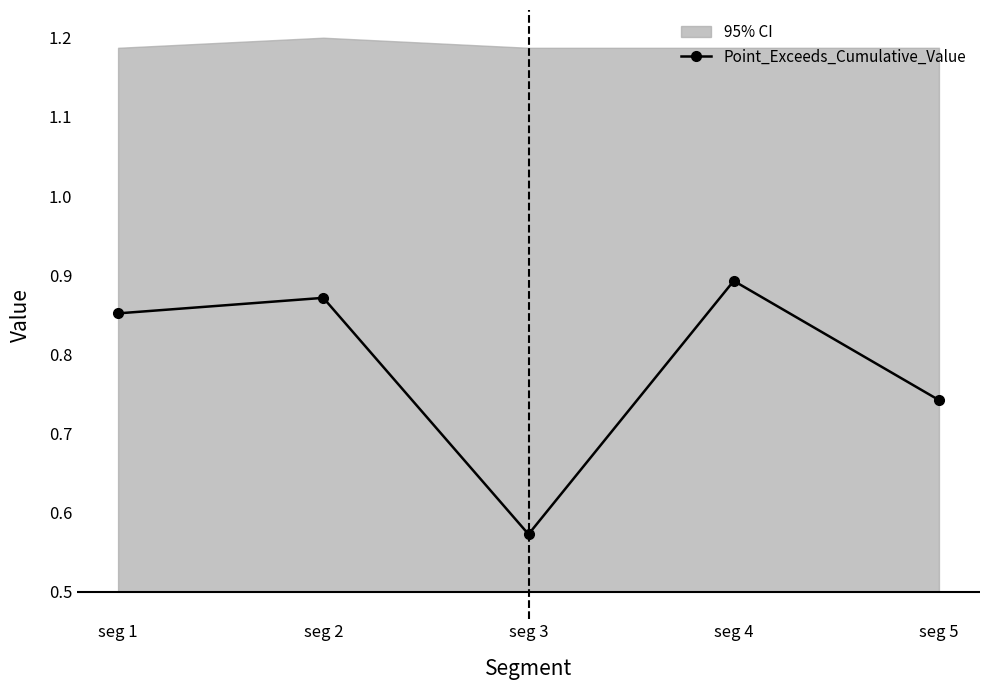

What is the difference between the second highest and second lowest values?

0.1